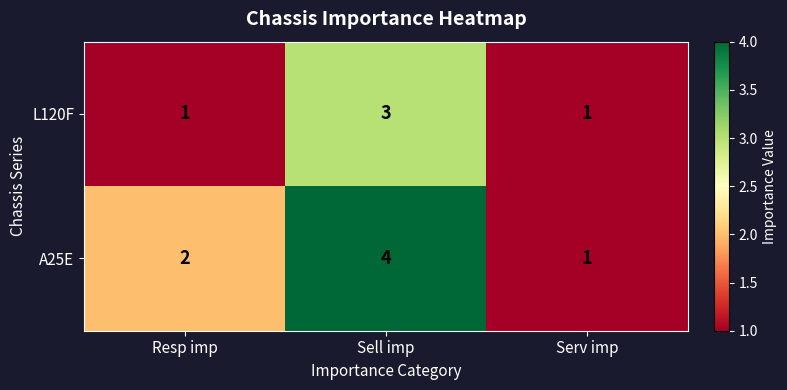

At which category does the chart reach its peak across all series?

Sell imp